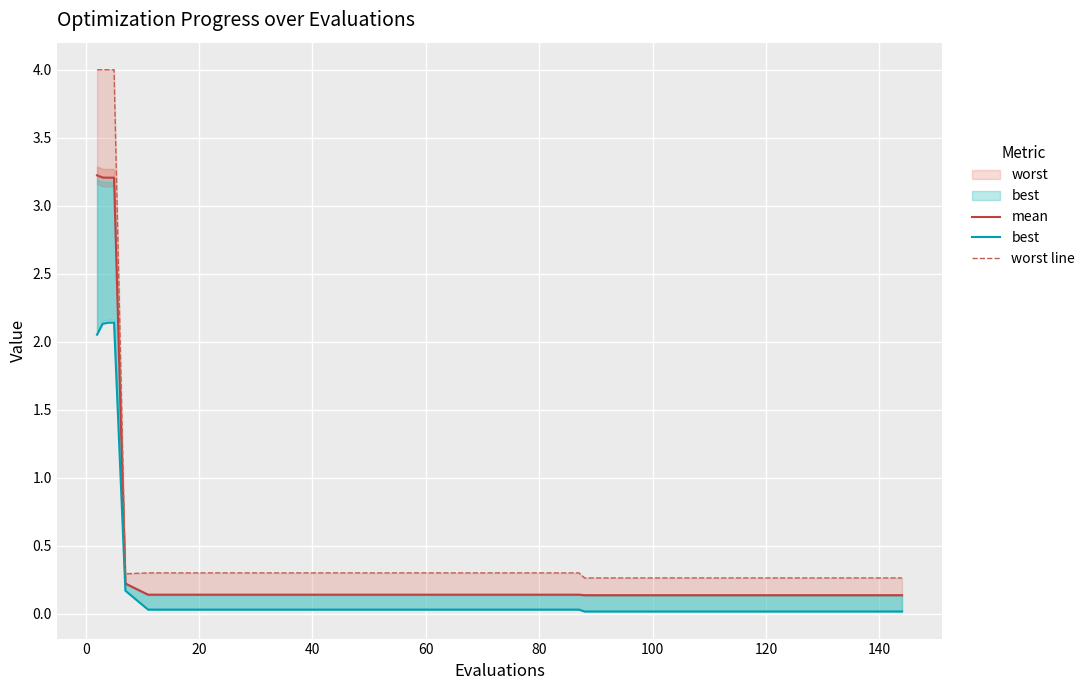

The mean series shows 0.2 at 26. True or false?

False